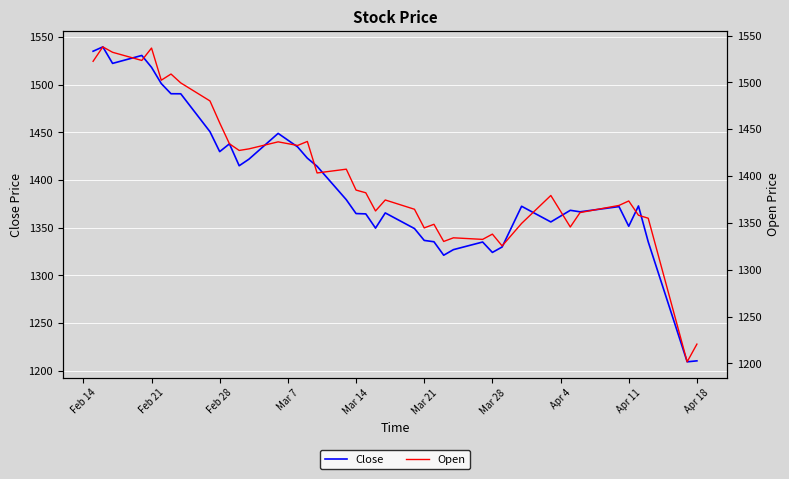

How many series are shown in this chart?

2